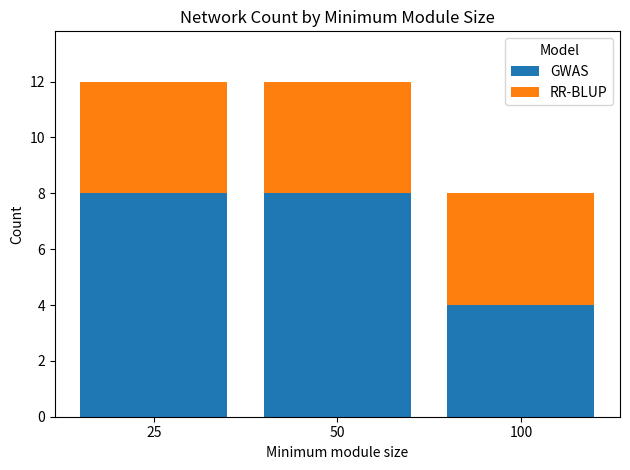

How many GWAS values are between 4 and 8?

3